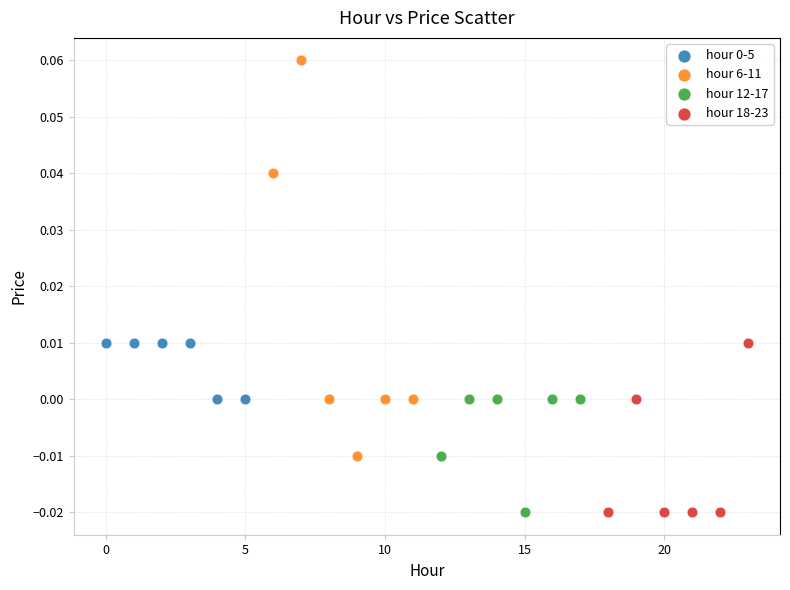

Which series has the widest spread of Y values?

hour 6-11